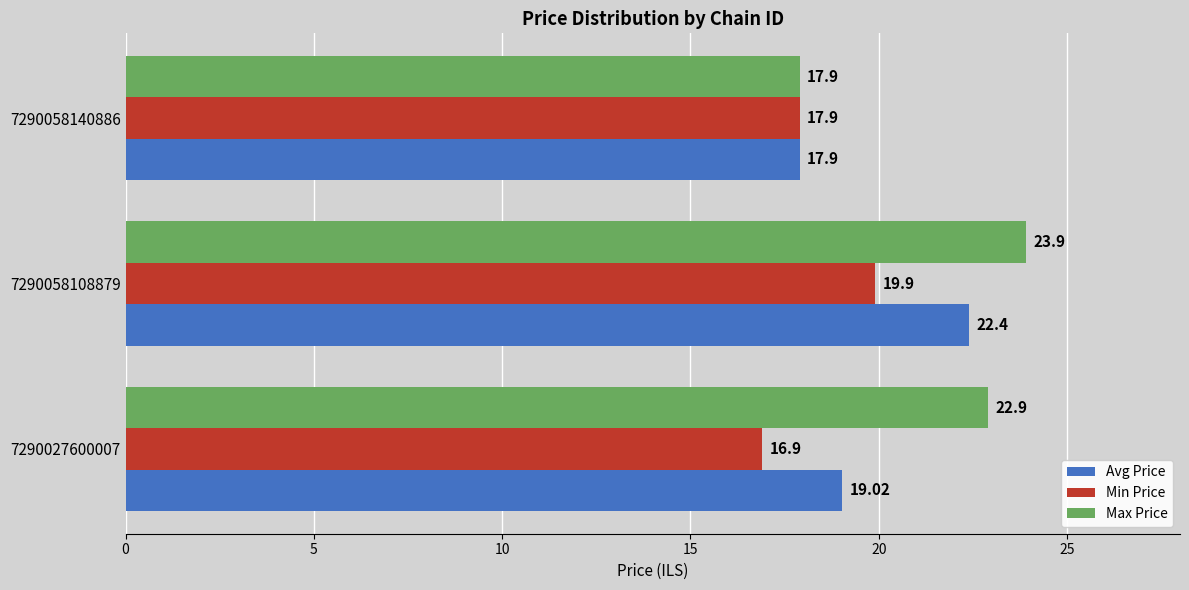

At which category is the sum across all series the highest?

7290058108879